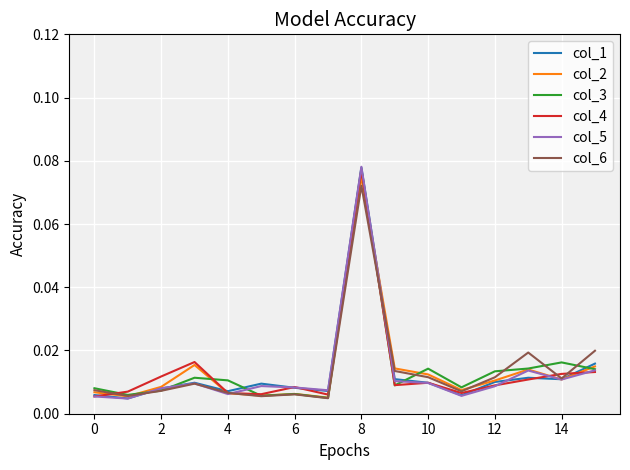

What are all the series names shown in the legend?

col_1, col_2, col_3, col_4, col_5, col_6